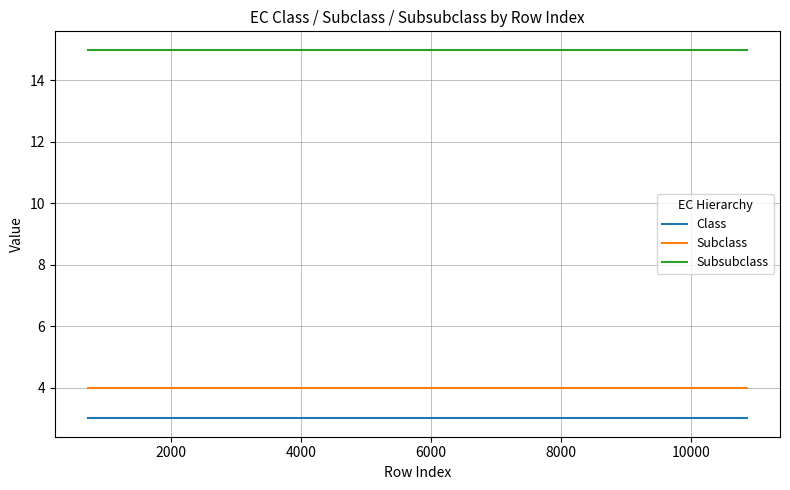

What is the greatest value displayed?

15